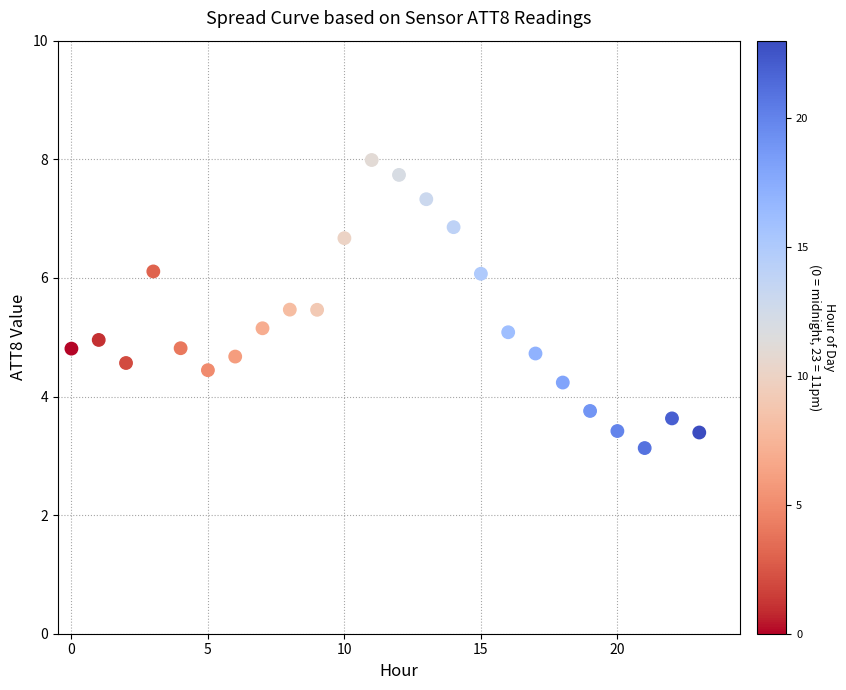

What is the range of Y values (max minus min)?

4.9